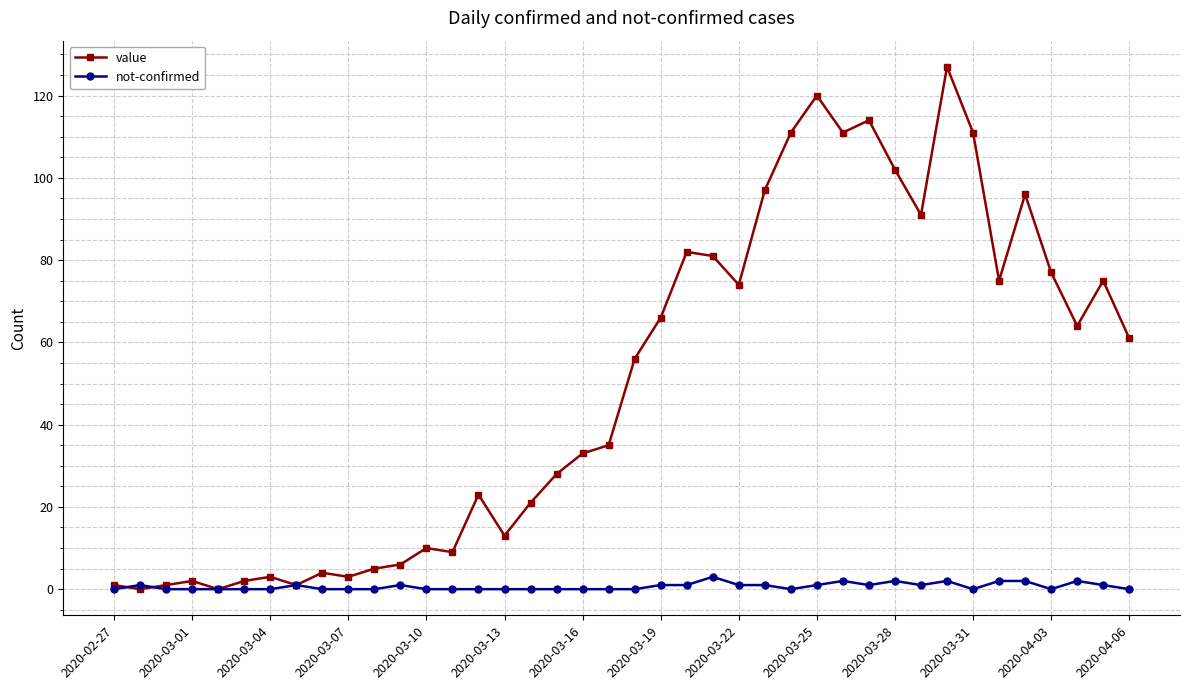

List the series in order of their peak value, lowest first.

not-confirmed, value